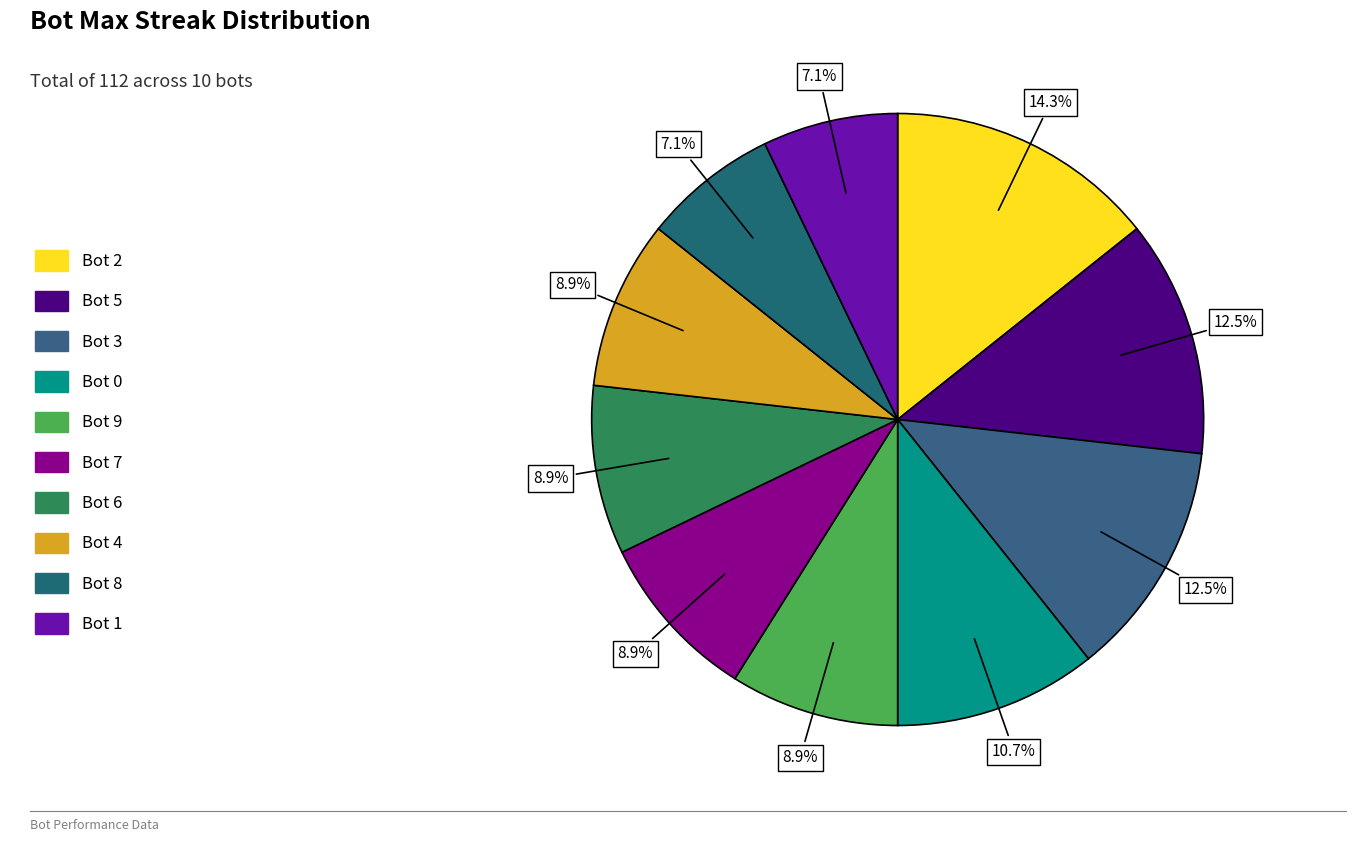

Rank the categories by value from lowest to highest.

8, 1, 9, 7, 6, 4, 0, 5, 3, 2